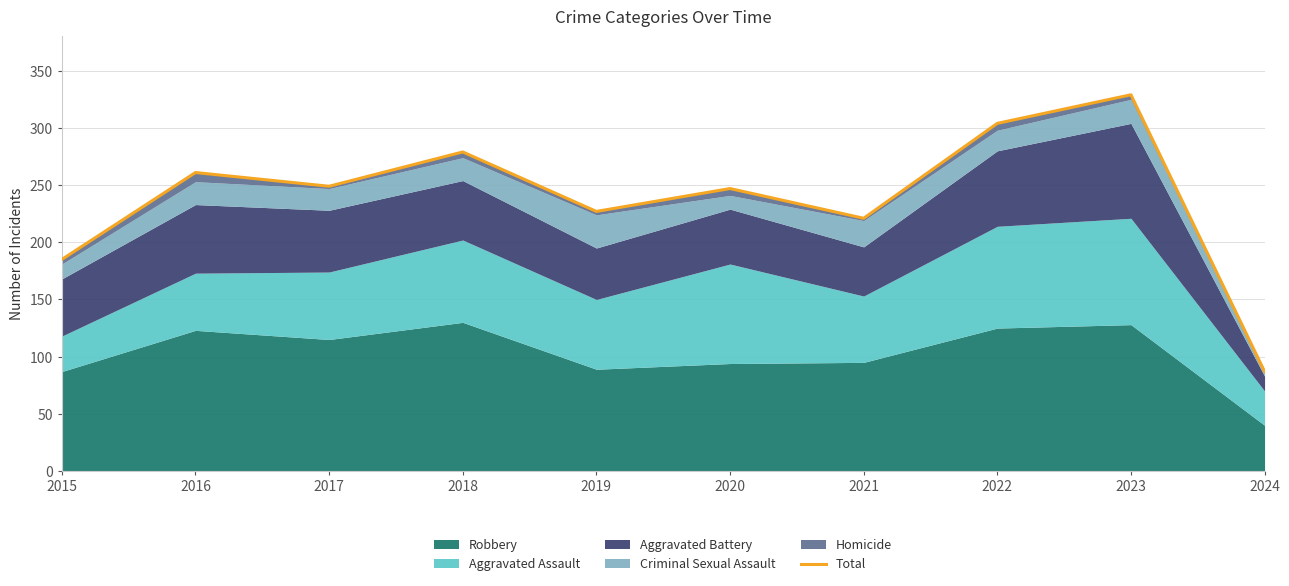

What is the sum of the values at 2024 and 2015?

272